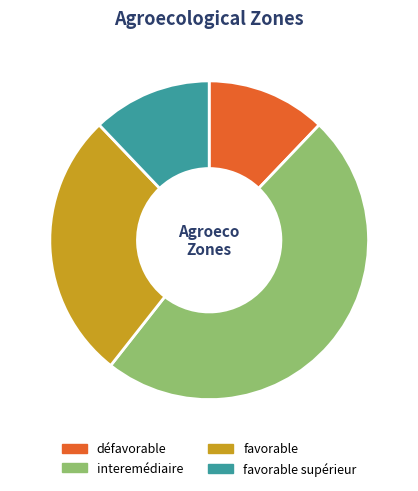

Which has a higher value, interemédiaire or favorable?

interemédiaire